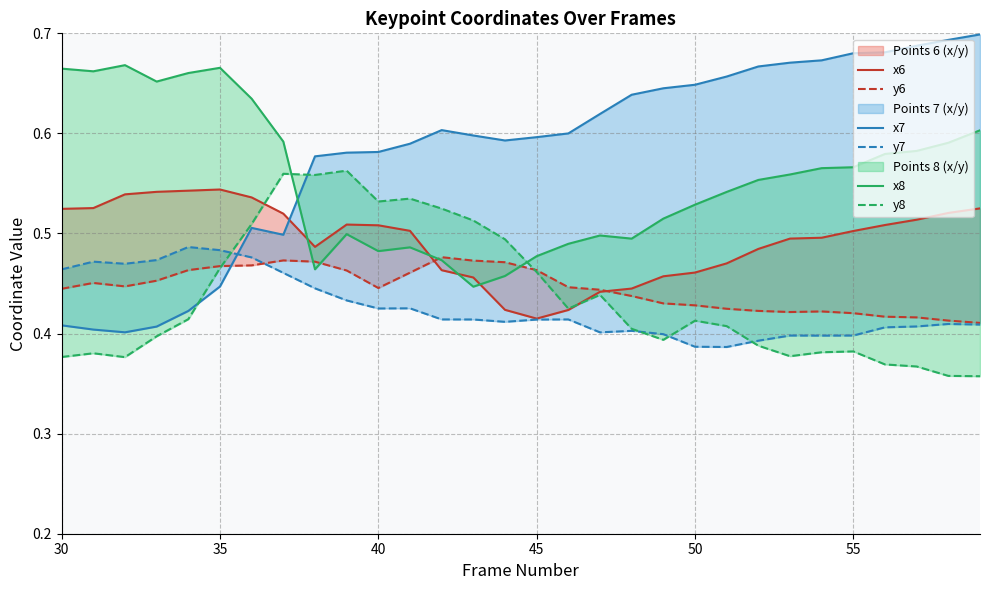

What is the highest value of the x8 series?

0.7